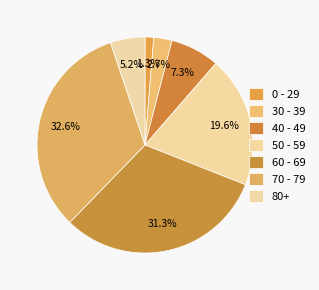

How many slices are in this pie chart?

7